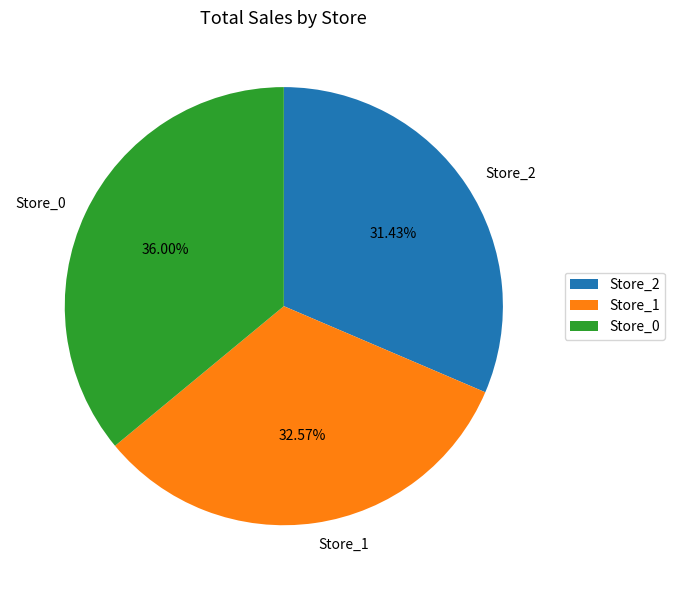

Is it true that Store_0 is 23% of the pie?

False